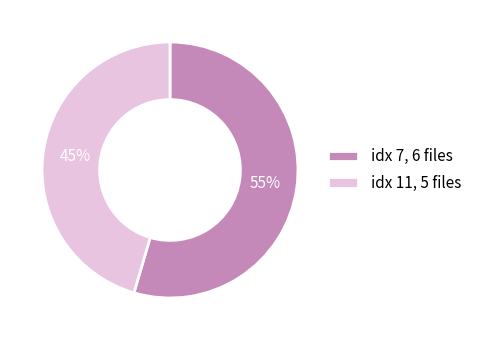

Which slice is the largest?

idx 7, 6 files